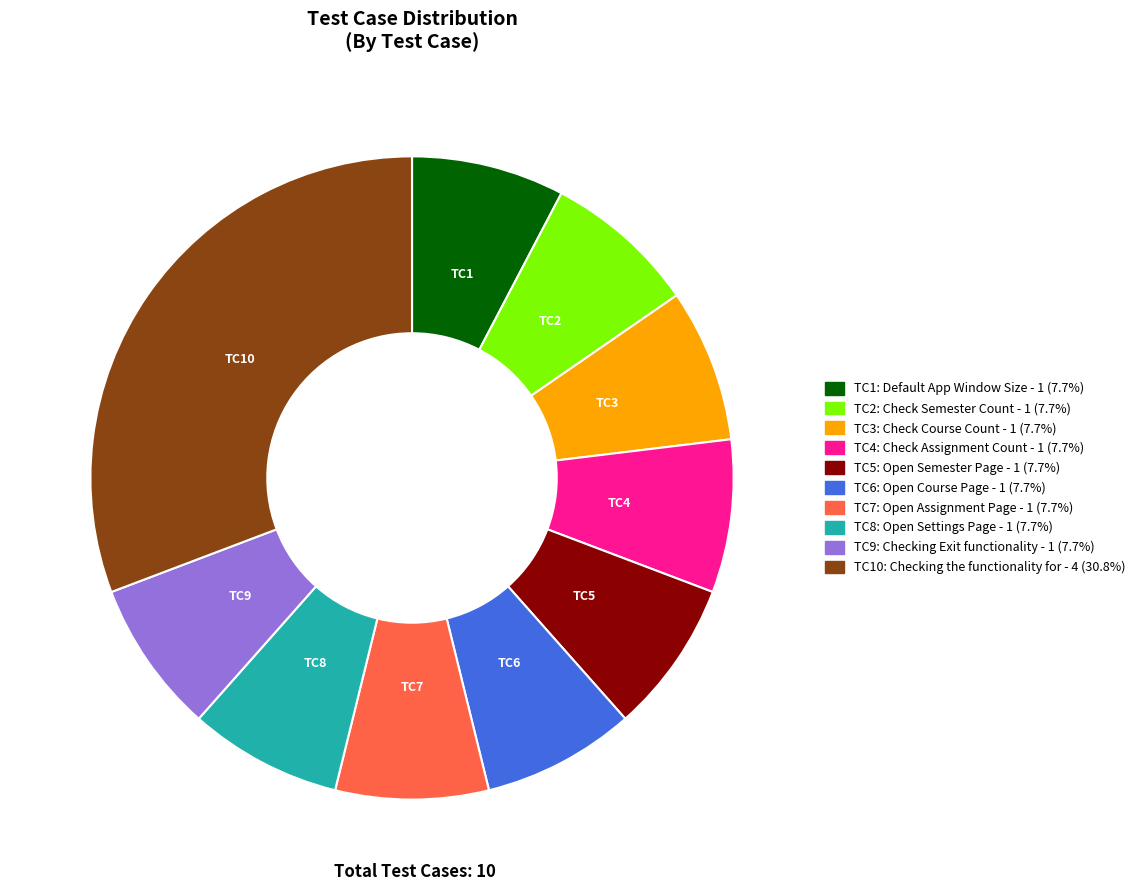

Is there a majority slice in this chart?

No